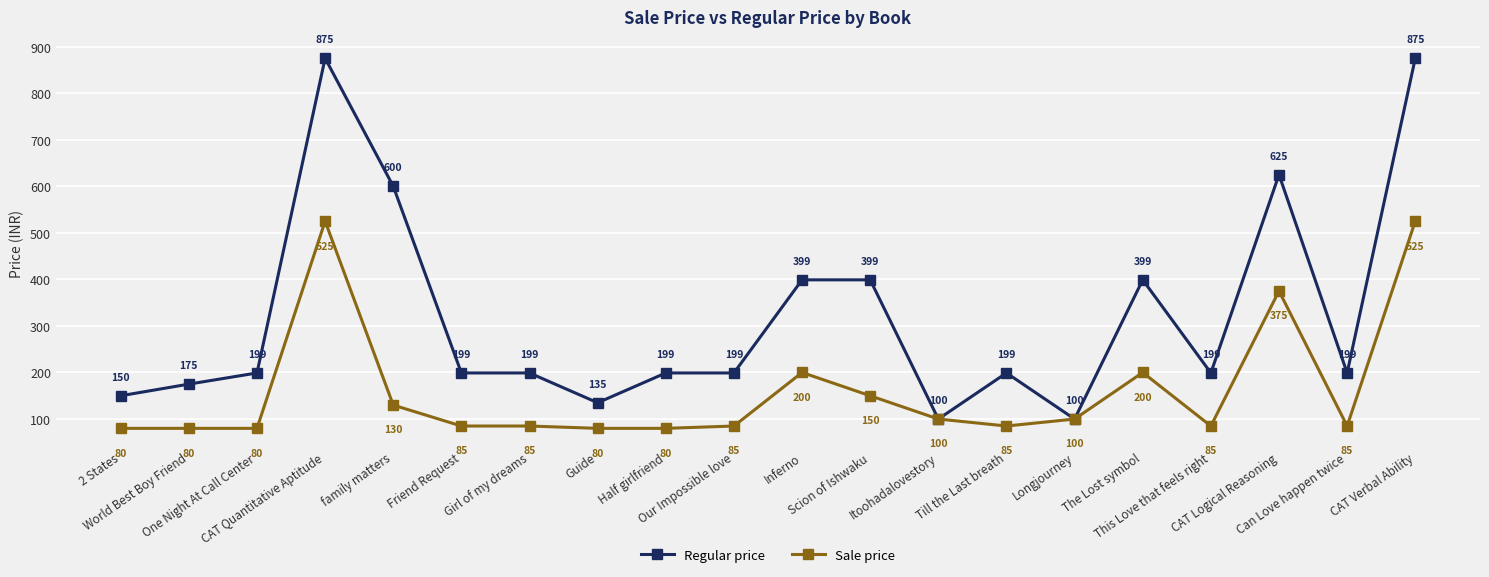

True or false: Regular price has more than 0 interior local peaks.

True